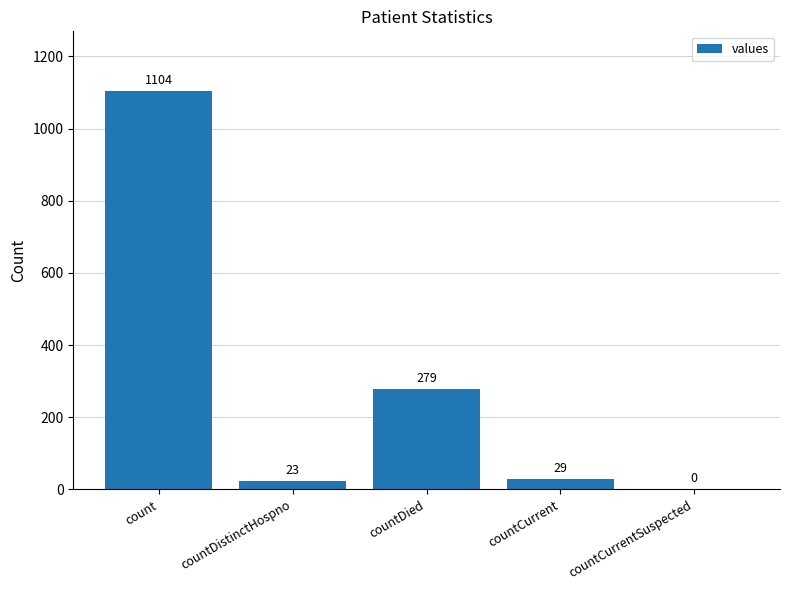

Where is the data nearest to the value 552?

countDied